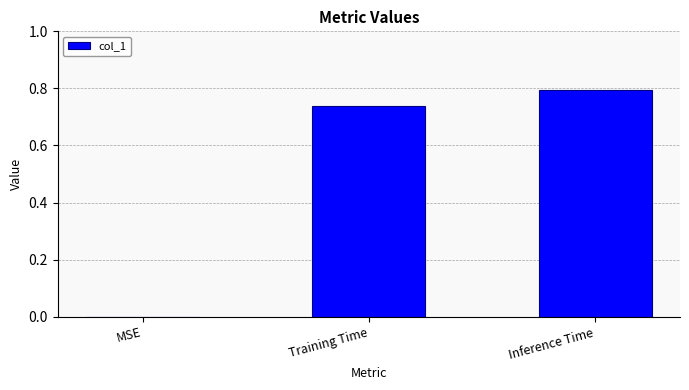

Which has a higher value, Training Time or Inference Time?

Inference Time